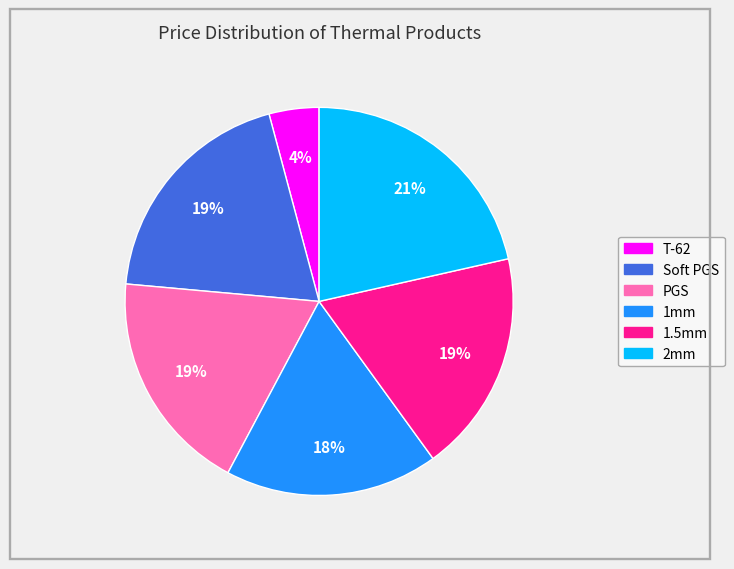

Does any single category account for the majority?

No